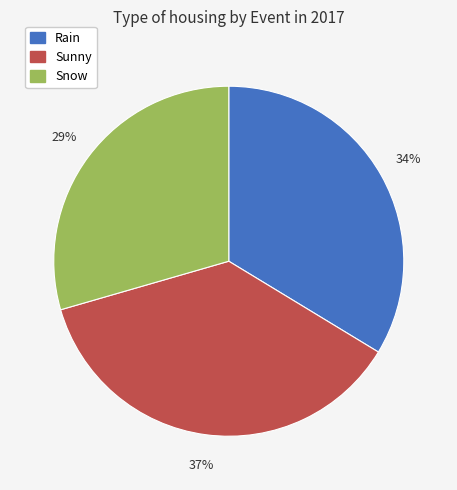

To the nearest percent, what is the combined percentage of Snow and Rain?

63%